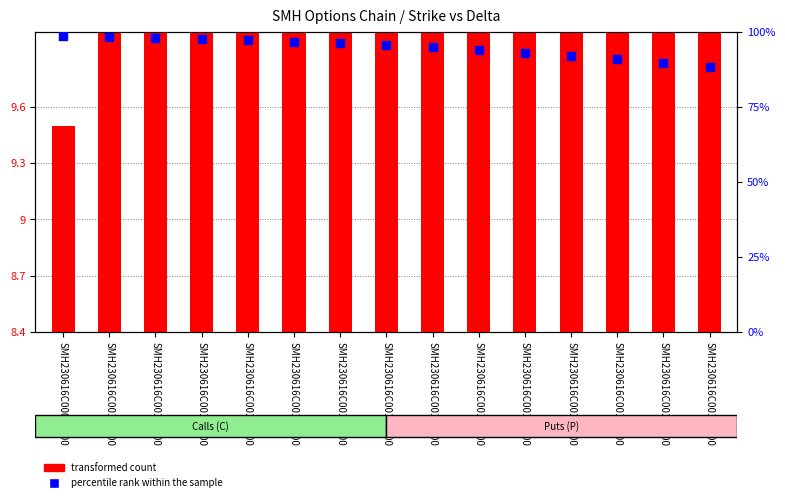

Which series has the widest spread of Y values?

transformed count